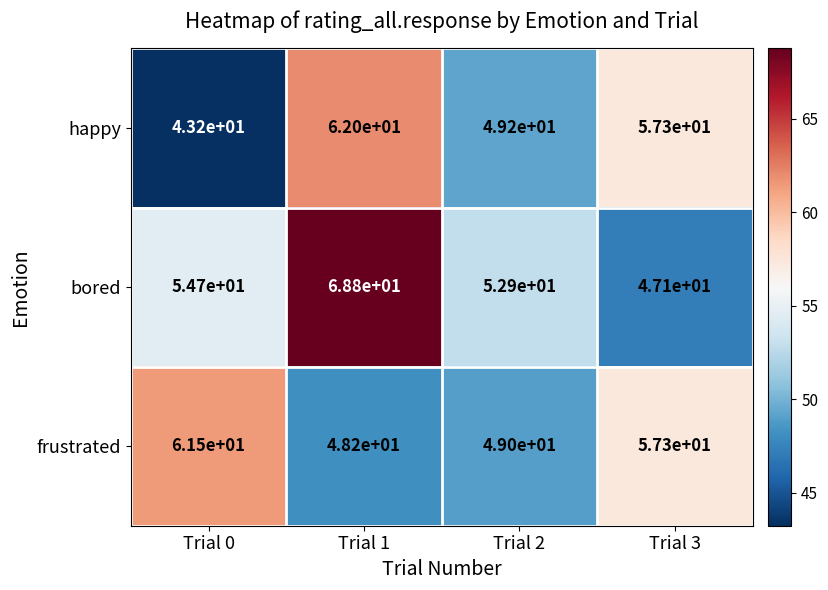

What is the greatest value displayed?

68.8